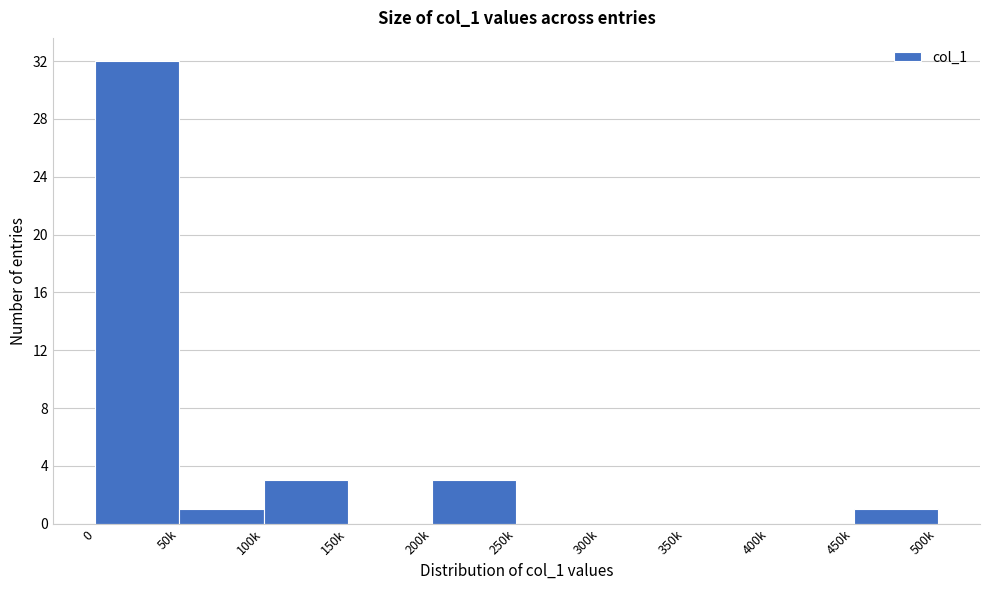

Reading left to right, list all the values displayed in this chart.

0=32	50k=1	100k=3	150k=0	200k=3	250k=0	300k=0	350k=0	400k=0	450k=1